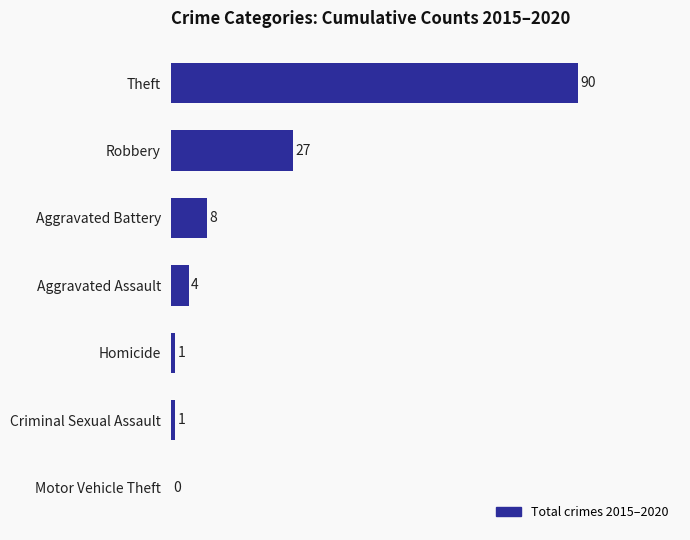

The value at Theft is 138. True or false?

False